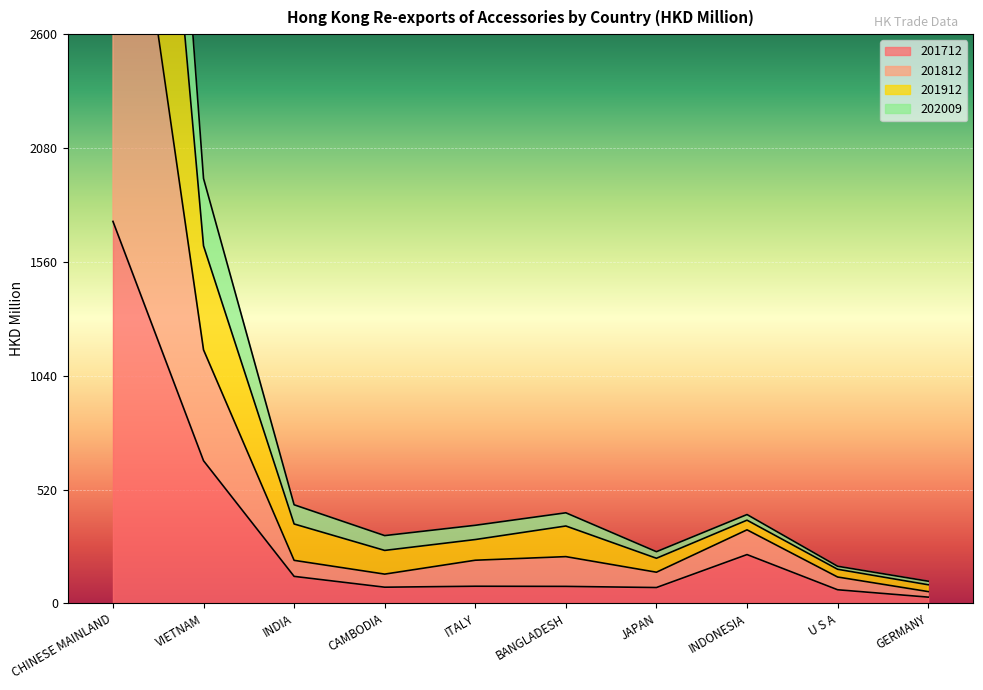

True or false: 201812 and 202009 intersect in this chart.

False